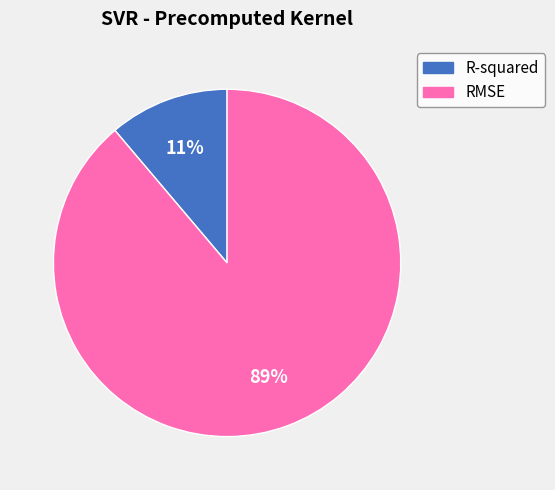

Do R-squared and RMSE together represent more than half of the pie?

Yes